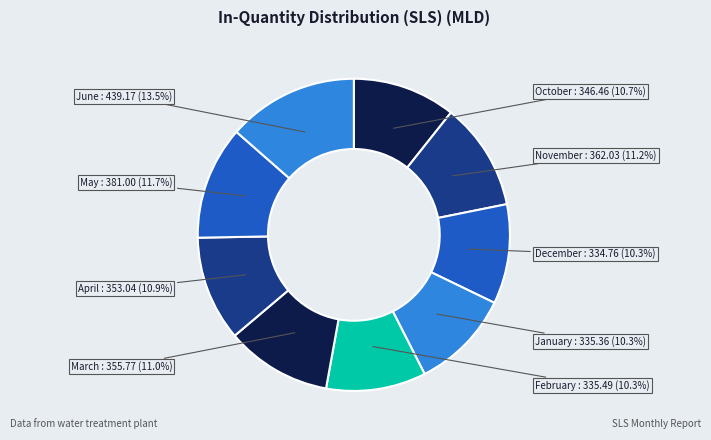

Is the sum of February and May greater than half?

No